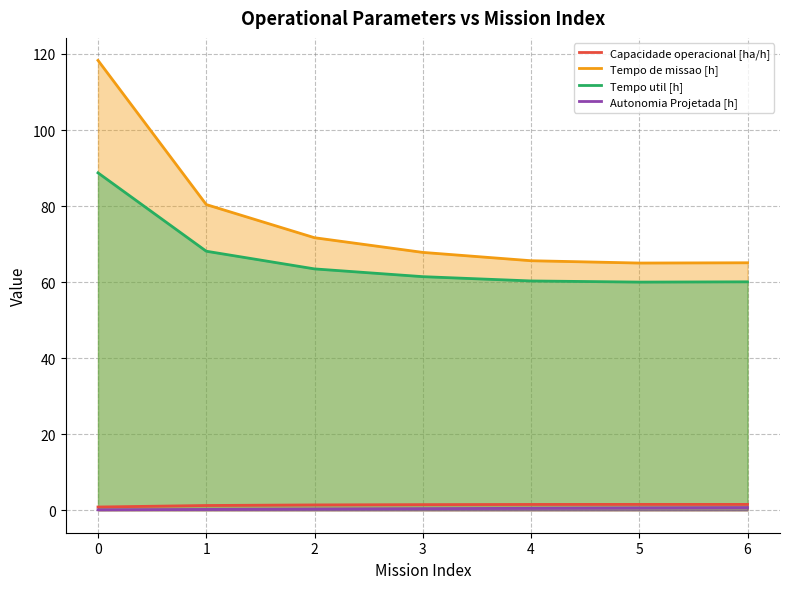

At 4, list the series in order from smallest to largest.

Autonomia Projetada [h], Capacidade operacional [ha/h], Tempo util [h], Tempo de missao [h]